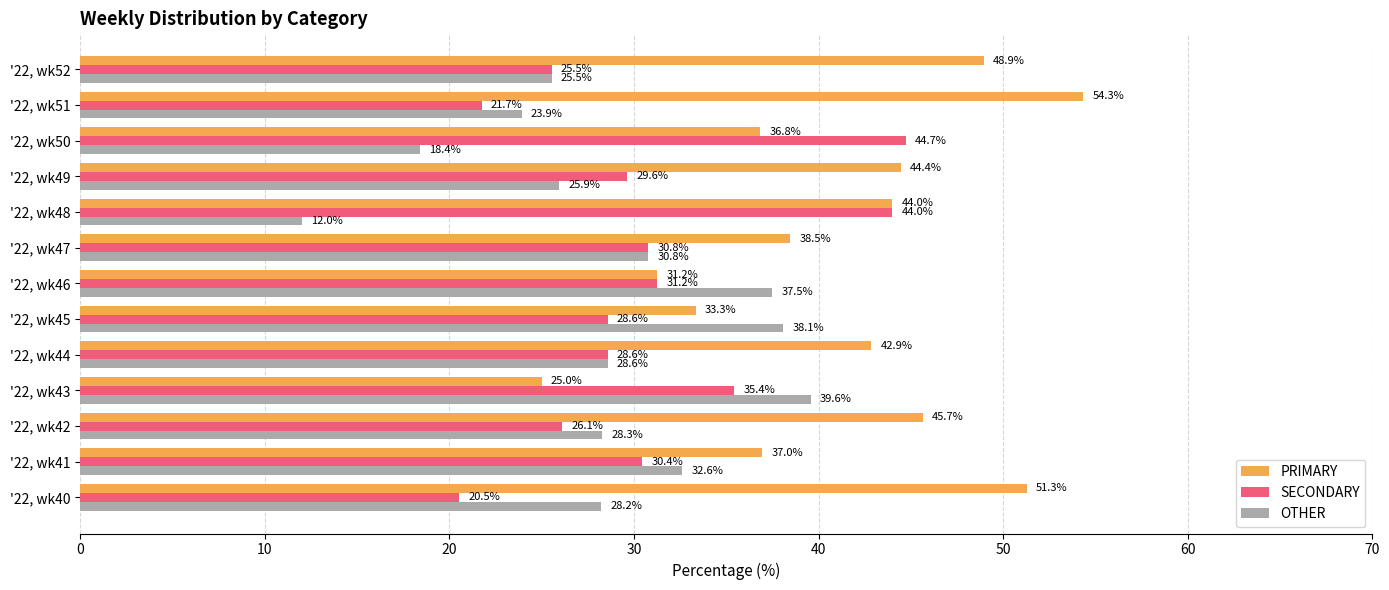

Between '22, wk42 and '22, wk48, which series saw the biggest shift?

SECONDARY